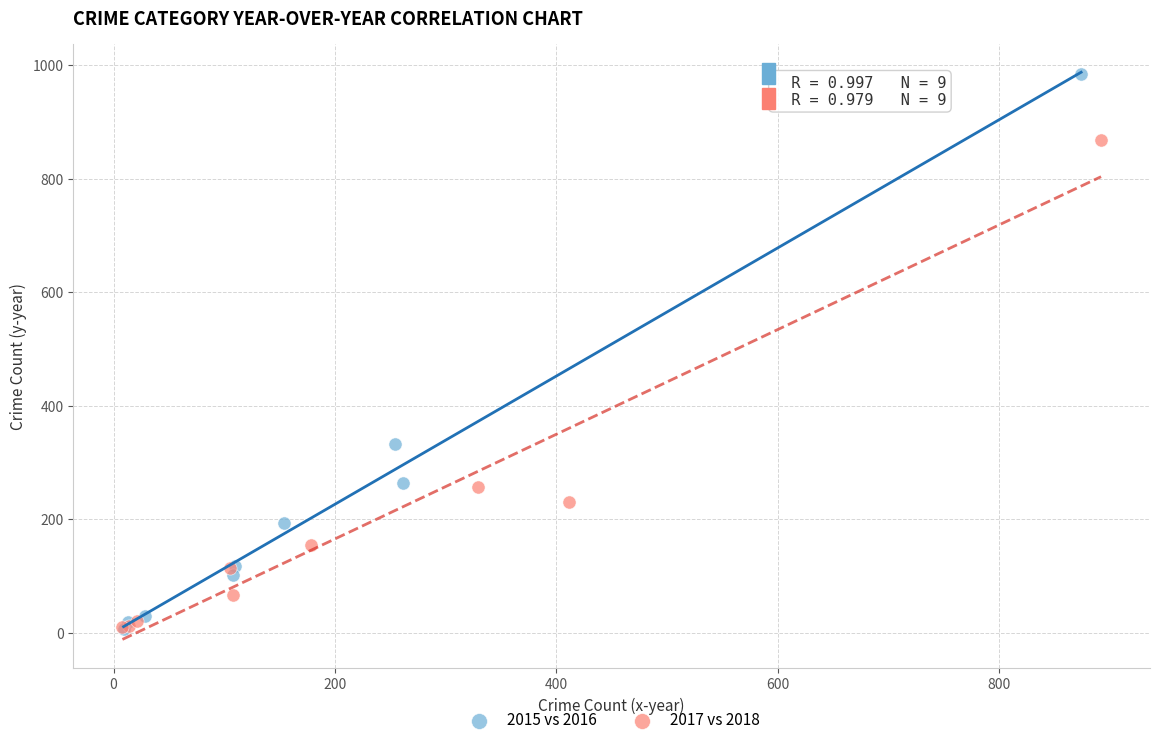

Which series reaches the maximum Y coordinate?

2015 vs 2016